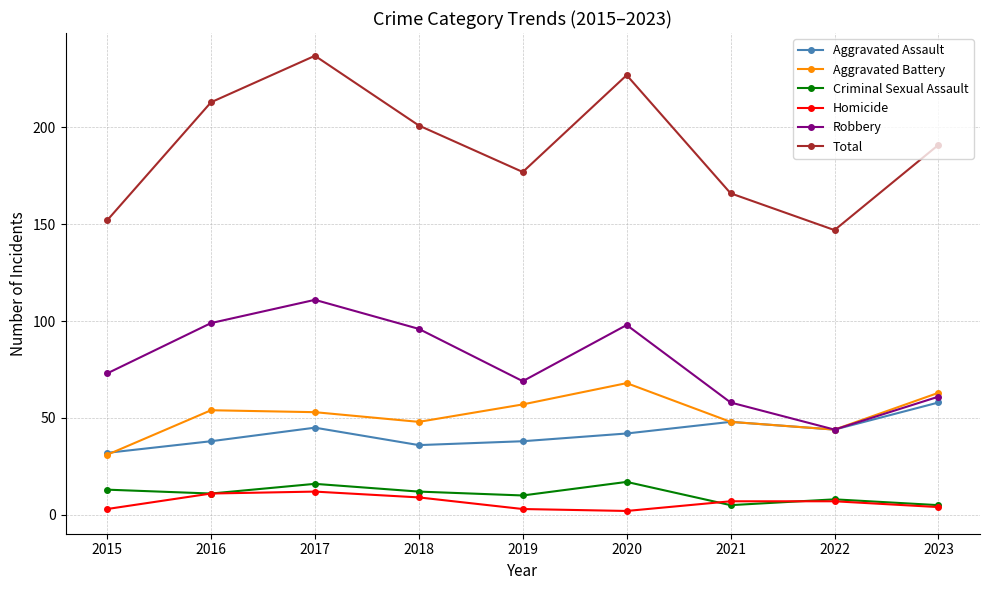

What is the smallest value displayed?

2